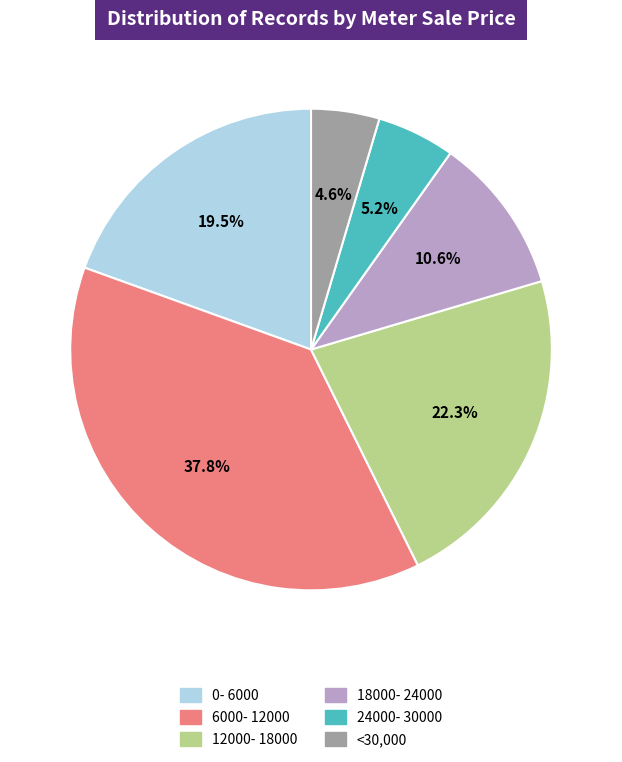

Is <30,000 the majority of the pie?

No